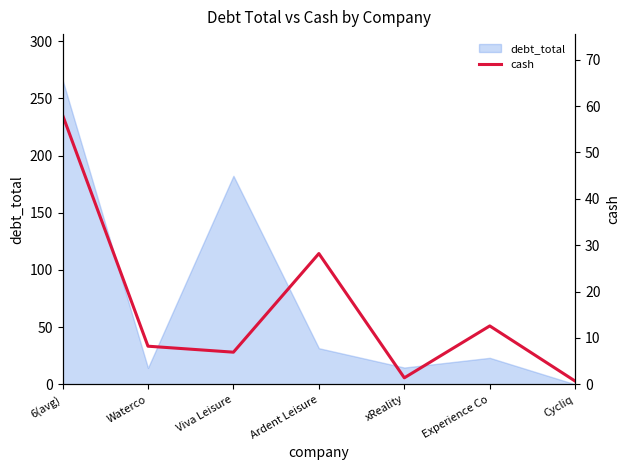

The debt_total series shows 286.5 at Viva Leisure. True or false?

False